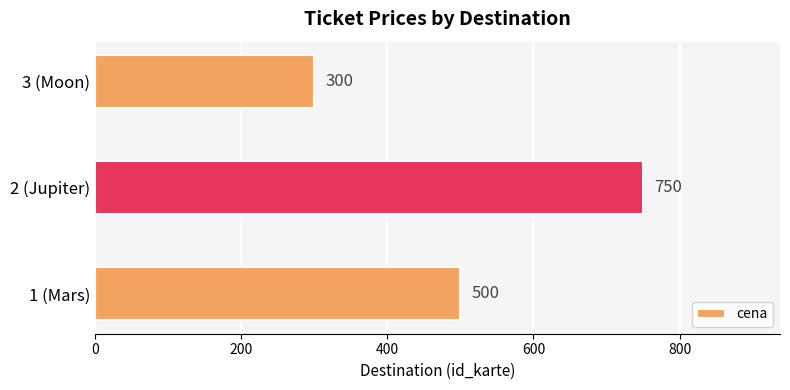

The chart shows a value of 424 at 2 (Jupiter). True or false?

False